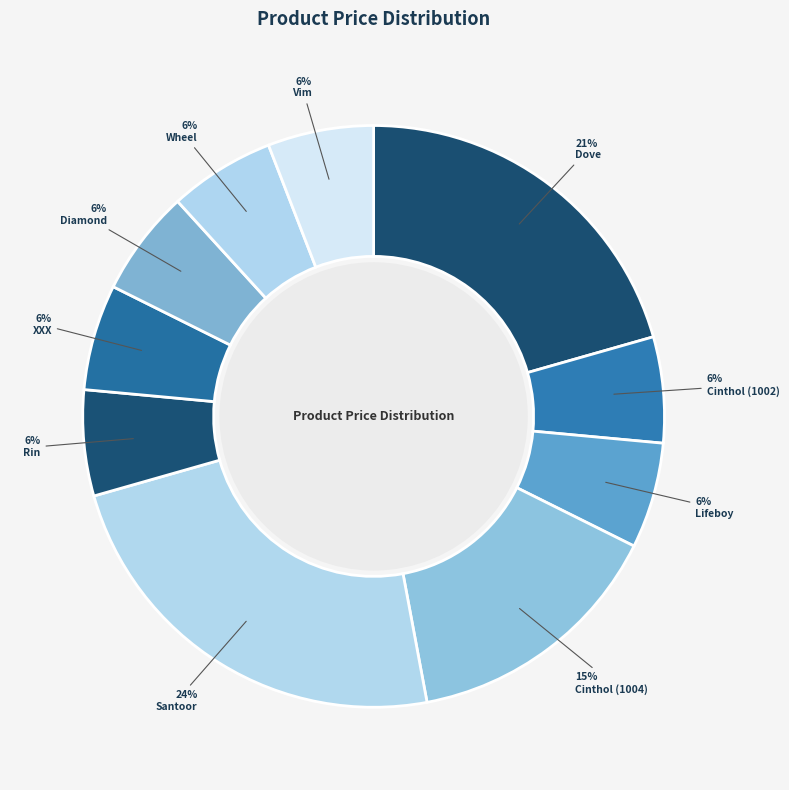

What is the largest slice in the pie chart?

Santoor